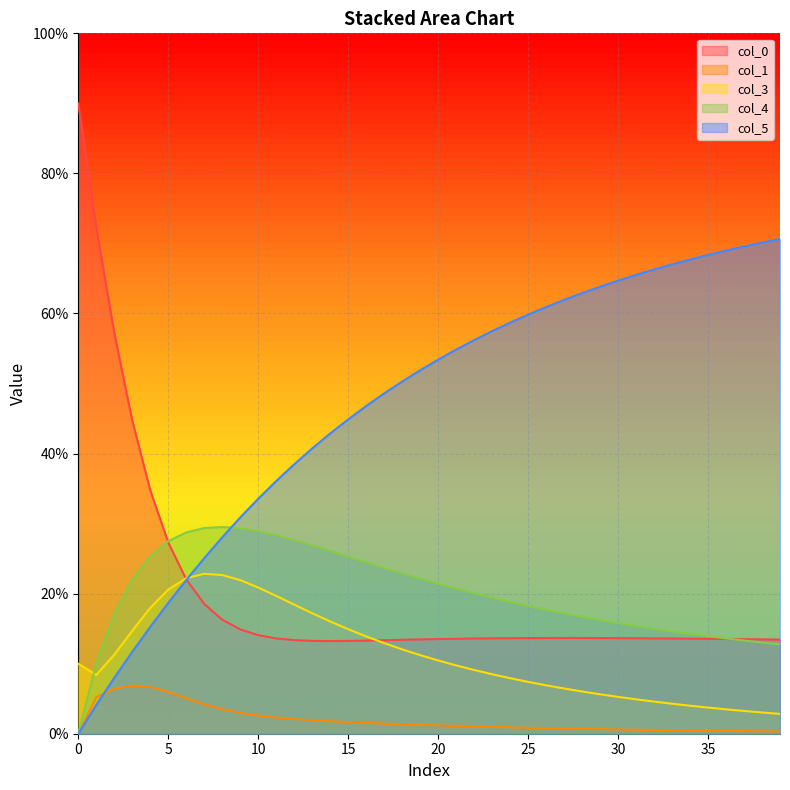

How many positive values does the col_1 series have?

39